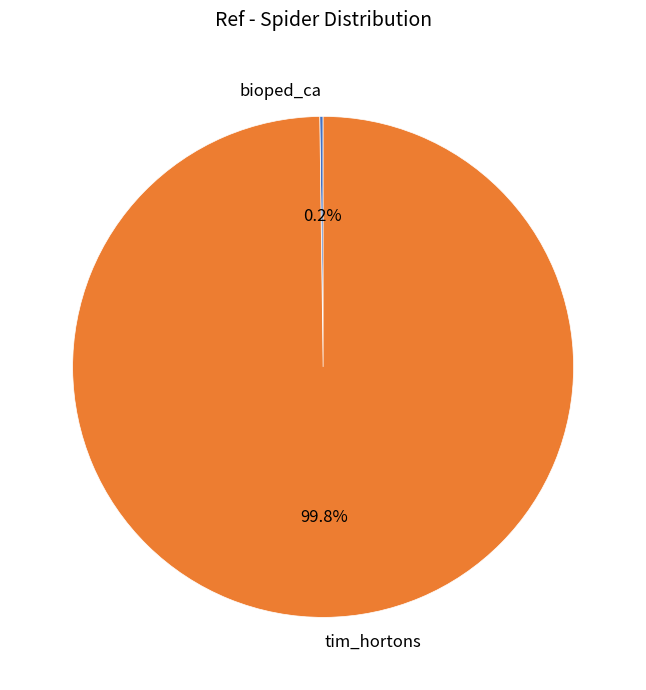

Is there a majority slice in this chart?

Yes